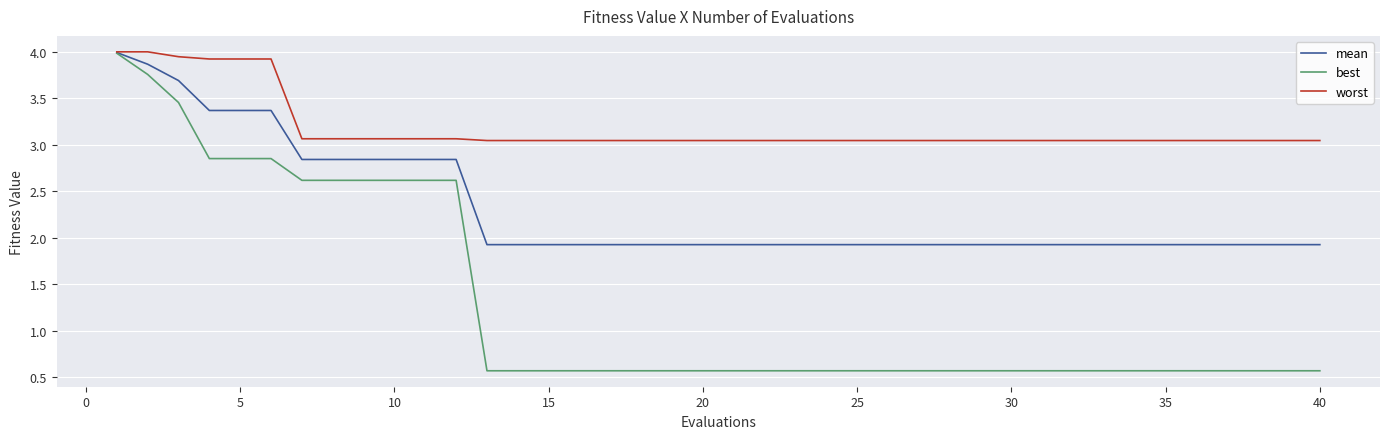

List the series in order of their overall mean, lowest first.

best, mean, worst